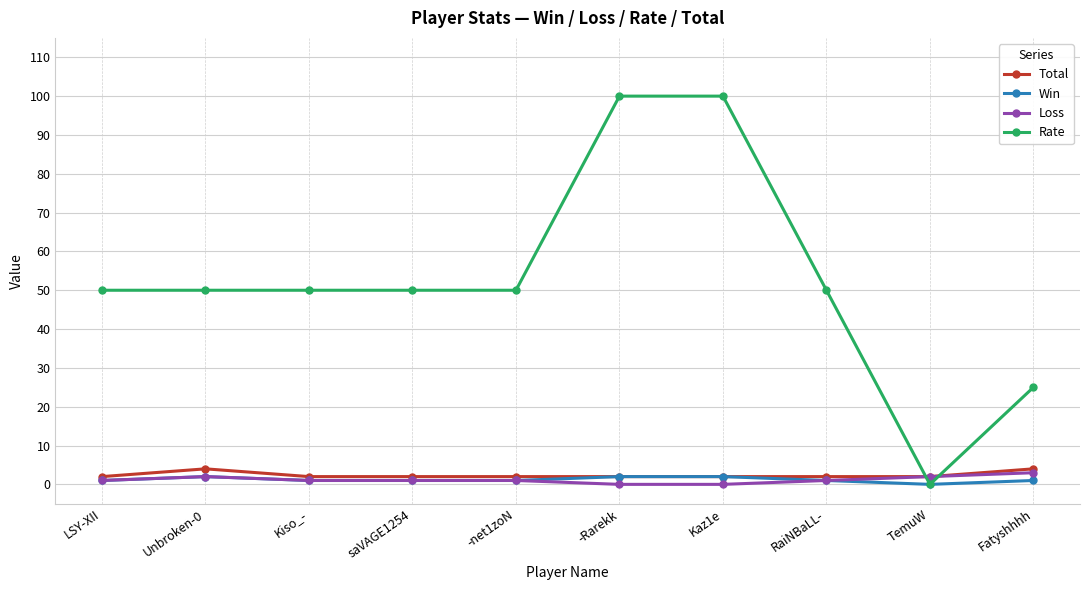

How many intersections are there between Total and Rate?

2